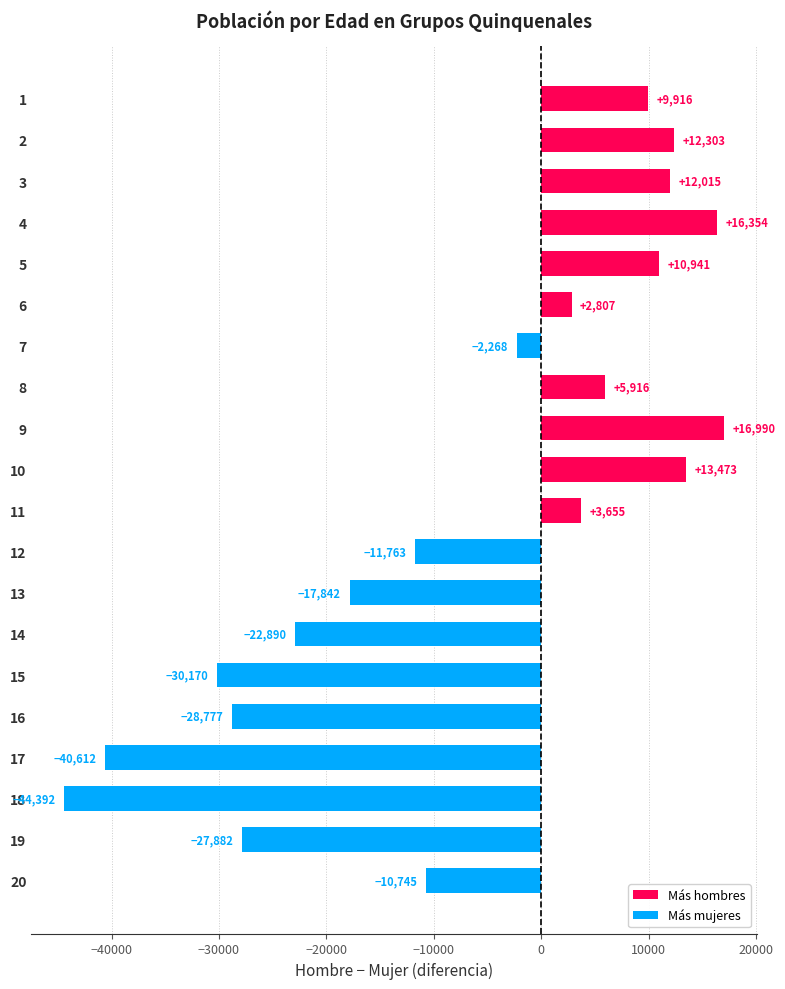

Which label corresponds to the largest value in the chart?

9